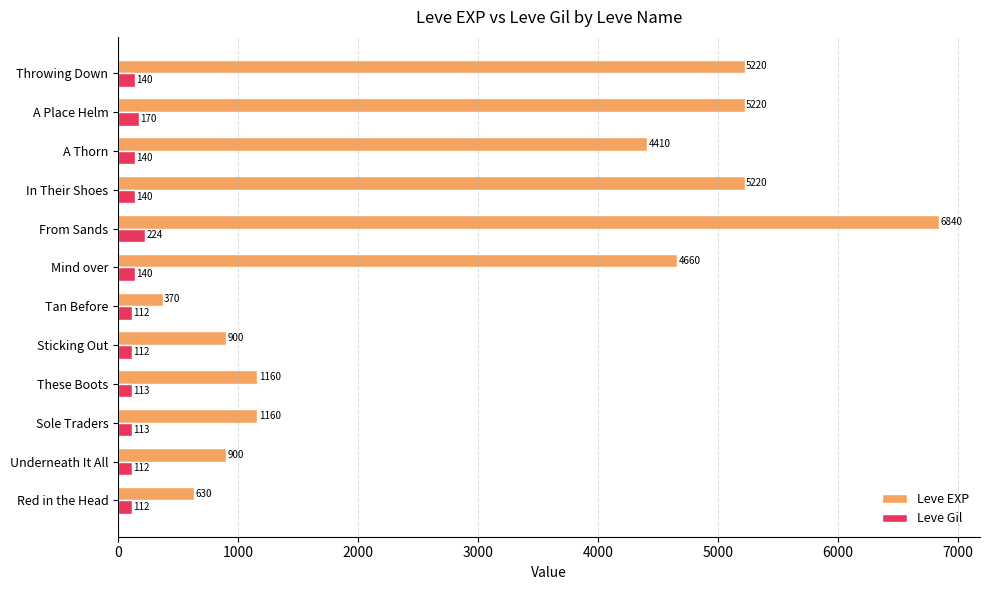

What value does the Leve EXP series have at A Thorn, to the nearest 50?

4400